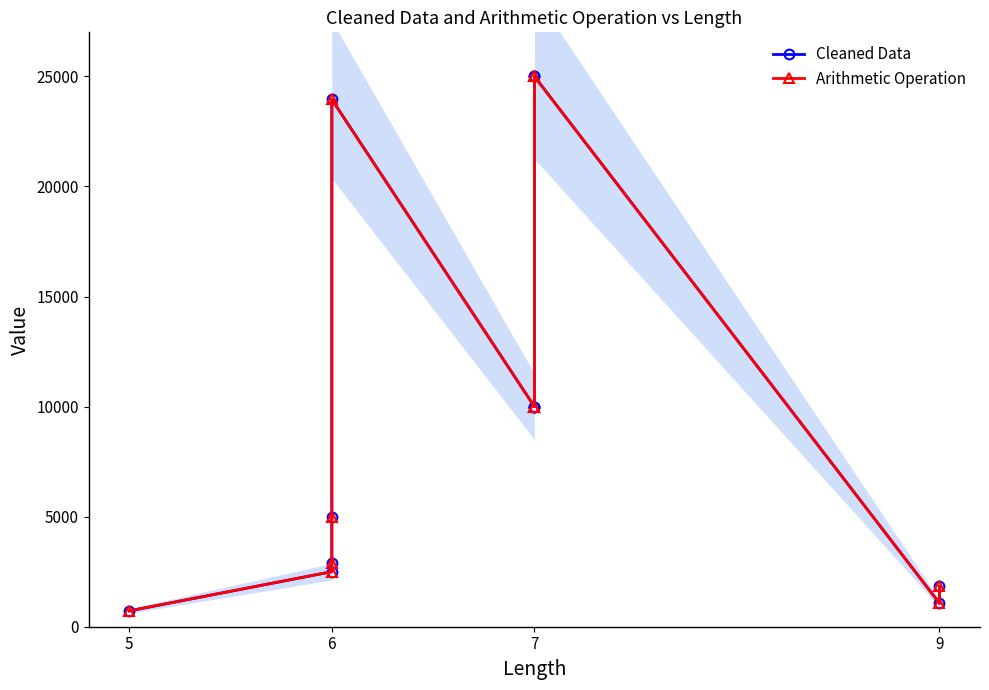

Read the Arithmetic Operation value at 6.

2500.0